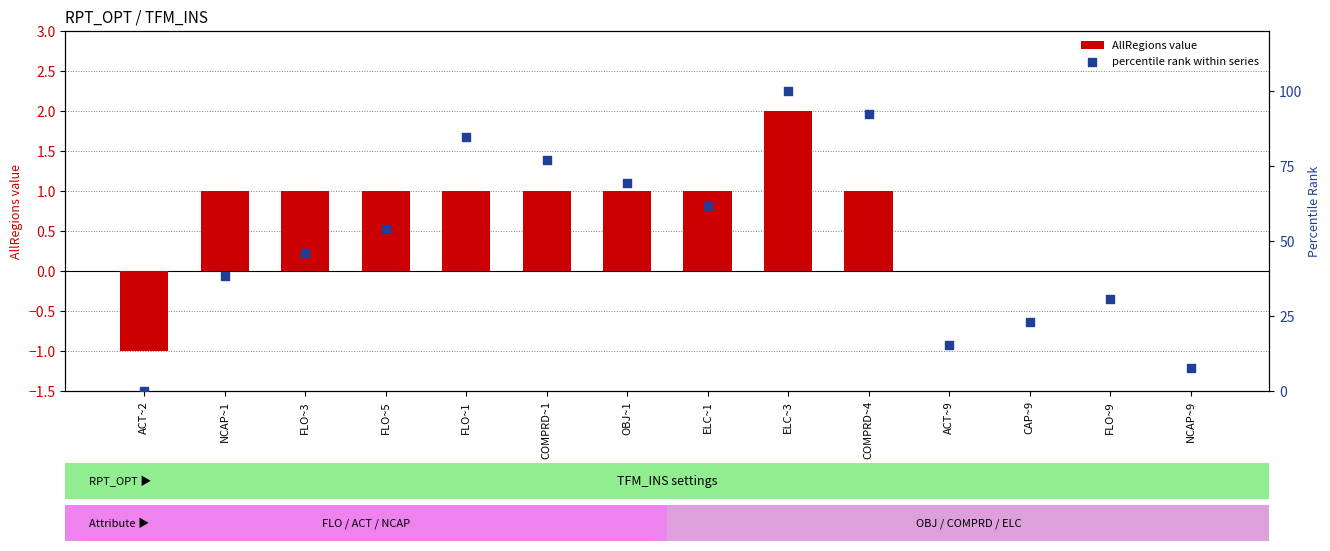

What are all the series names shown in the legend?

AllRegions value, percentile rank within series